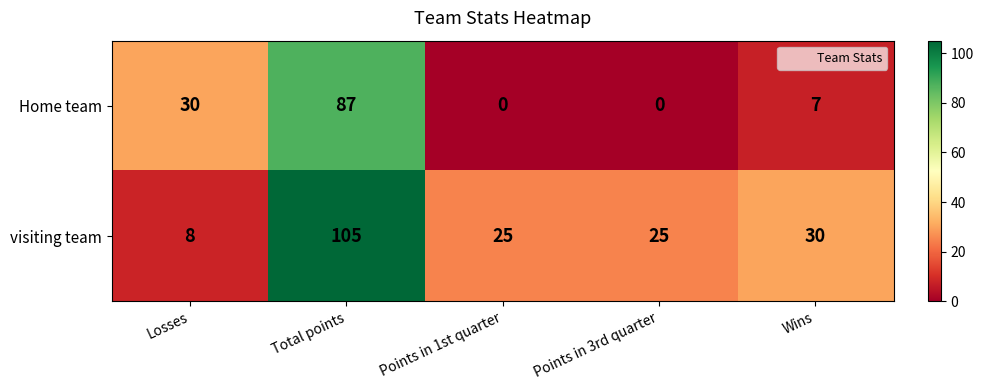

At how many categories does at least one series exceed 23?

5